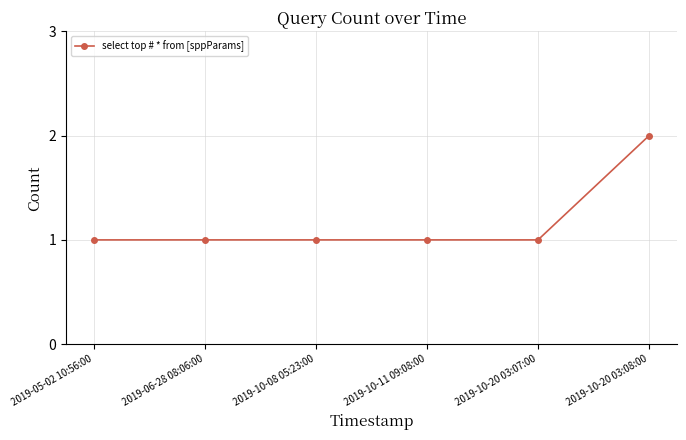

What is the change in value from 2019-10-08 05:23:00 to 2019-10-20 03:08:00?

+1